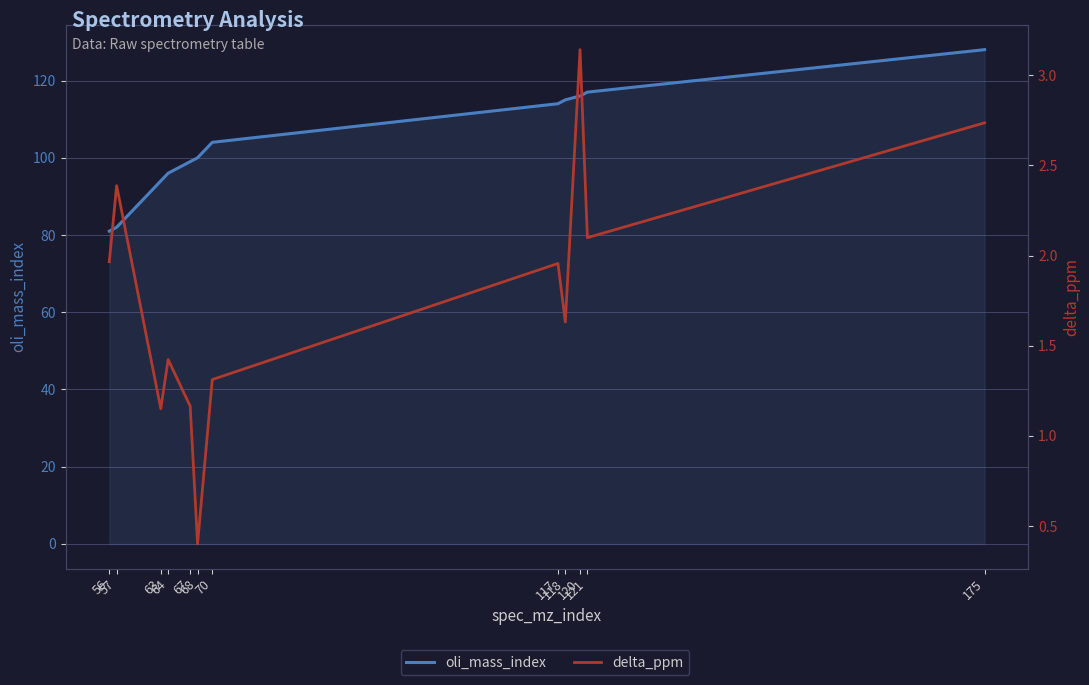

Which series has the widest spread of values?

oli_mass_index